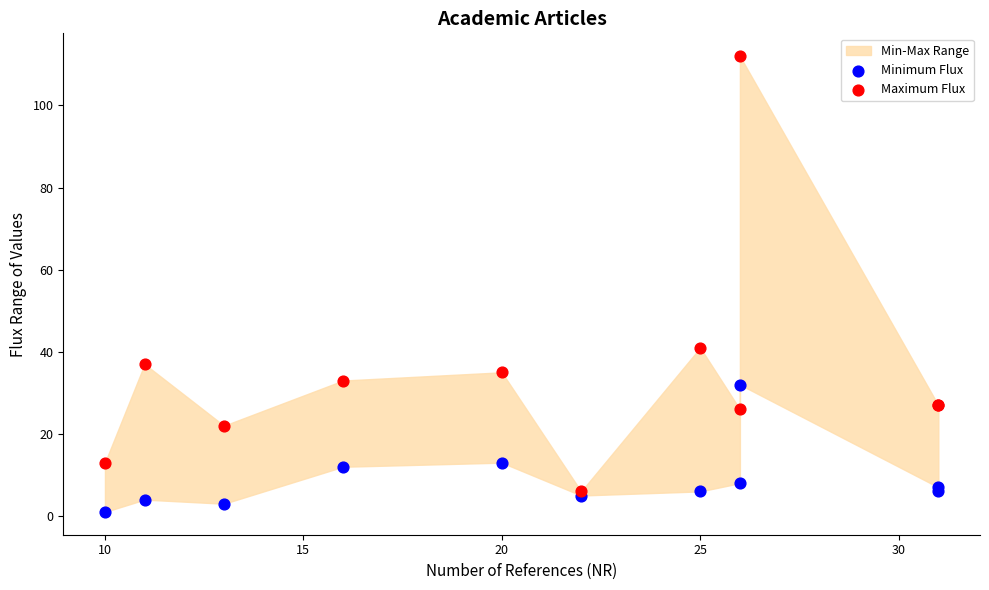

Which series reaches the minimum Y coordinate?

Minimum Flux